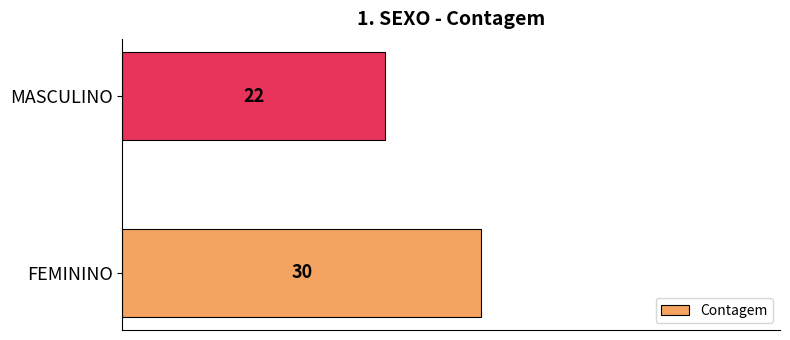

Rank the categories by value from highest to lowest.

FEMININO, MASCULINO